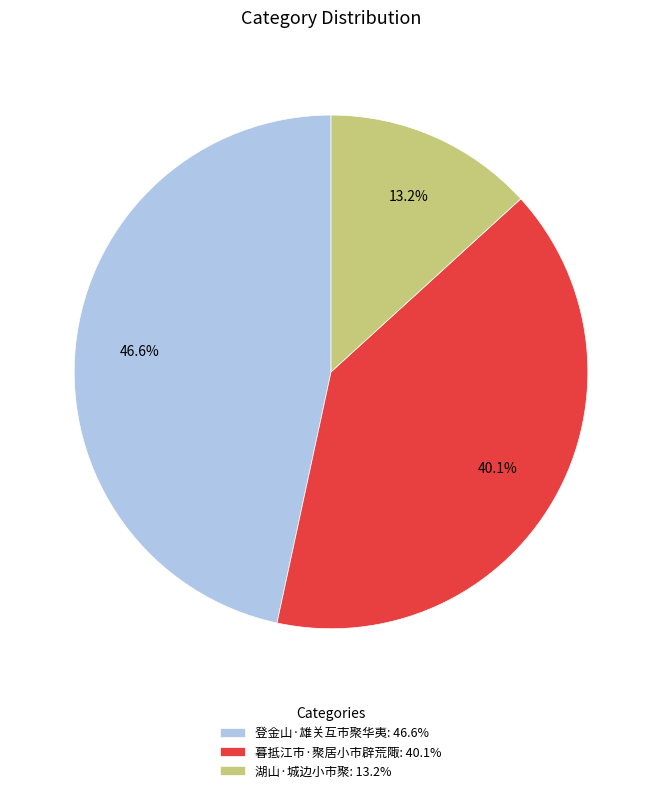

How much of the chart is everything except 登金山·雄关互市聚华夷?

53.4%